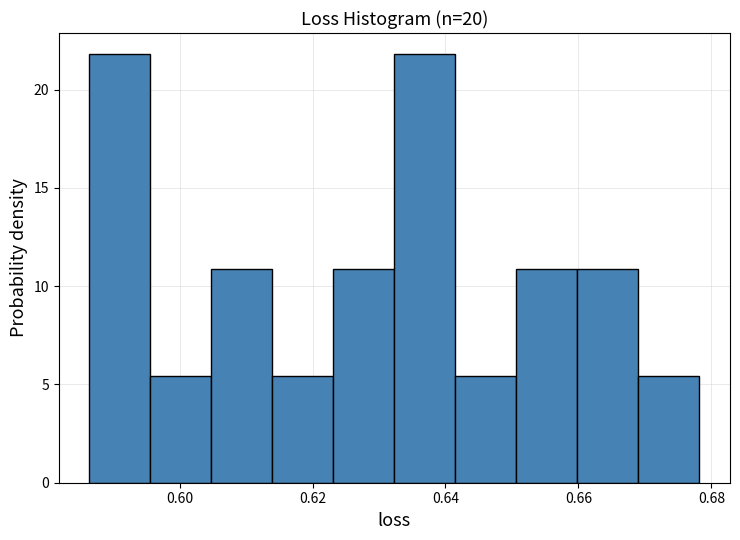

Reading left to right, transcribe this chart: for each bar, give the range it covers on the x-axis and its height. Neither the bar edges nor the heights are printed on the chart, so give them approximately, as read against the axes.

0.586 to 0.596: 22.0
0.596 to 0.604: 5.5
0.604 to 0.614: 11.0
0.614 to 0.624: 5.5
0.624 to 0.632: 11.0
0.632 to 0.642: 22.0
0.642 to 0.650: 5.5
0.650 to 0.660: 11.0
0.660 to 0.670: 11.0
0.670 to 0.678: 5.5